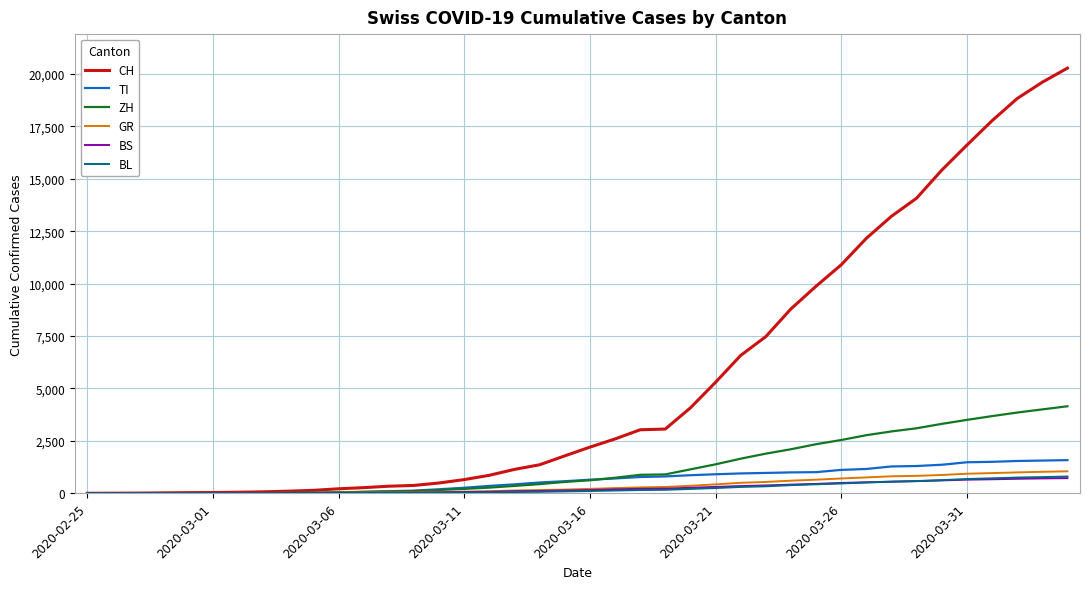

Which series has the largest total across all categories?

CH